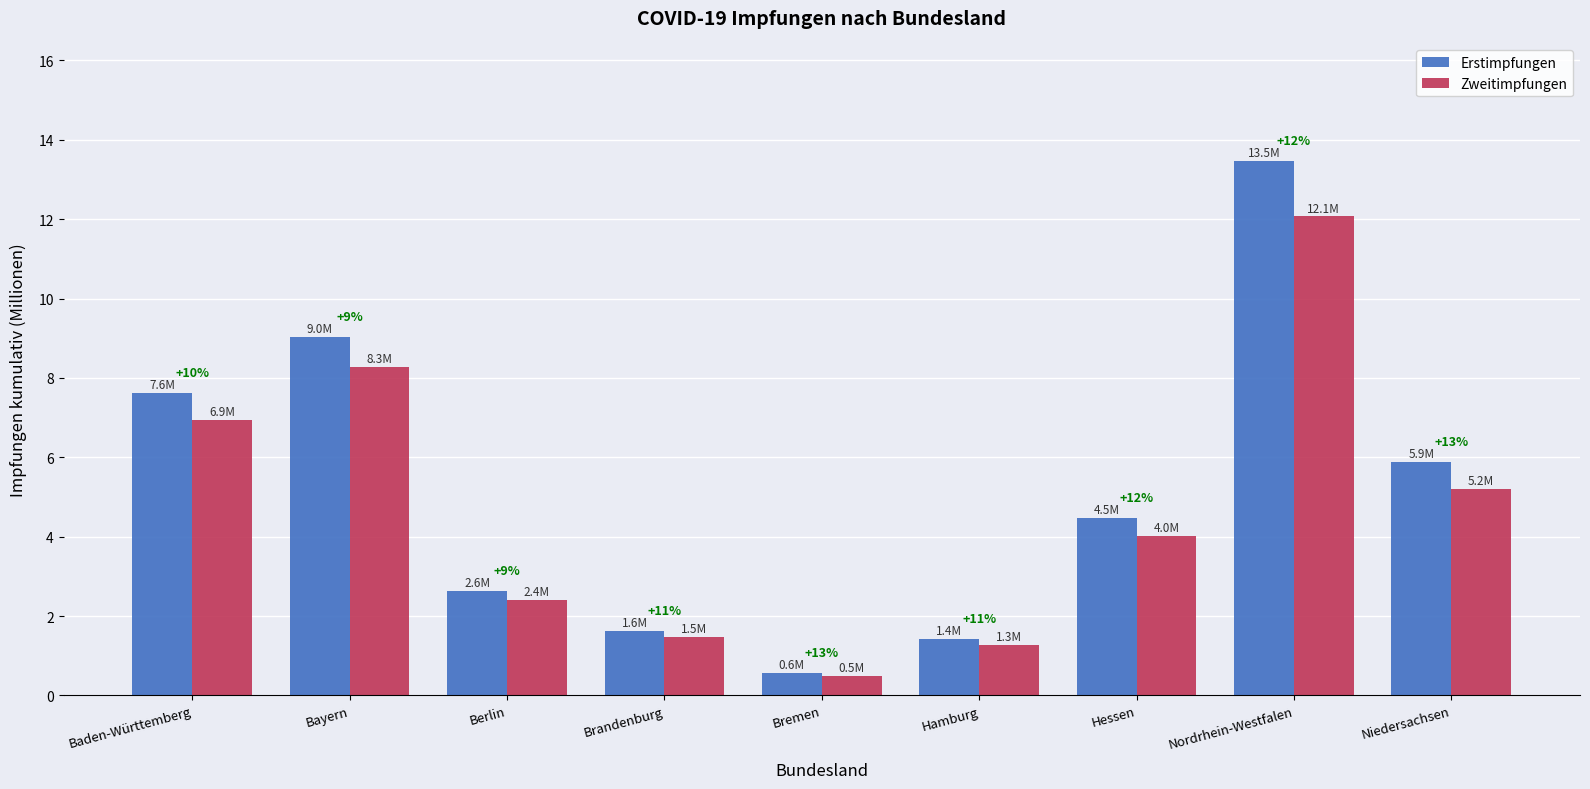

What are all the series names shown in the legend?

Erstimpfungen, Zweitimpfungen